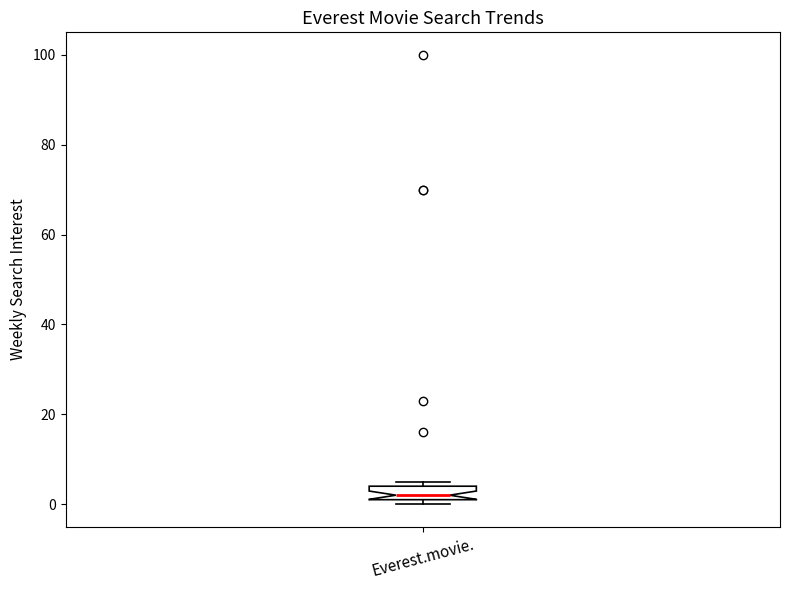

Transcribe this box plot: give where the median line is, the range the box spans, and where the two whiskers end, as read against the y-axis. The values are not printed on the chart, so give them approximately, as read against the axis.

median 2 (just above the box's lower edge), box 2 to 4, whiskers 0 to 6